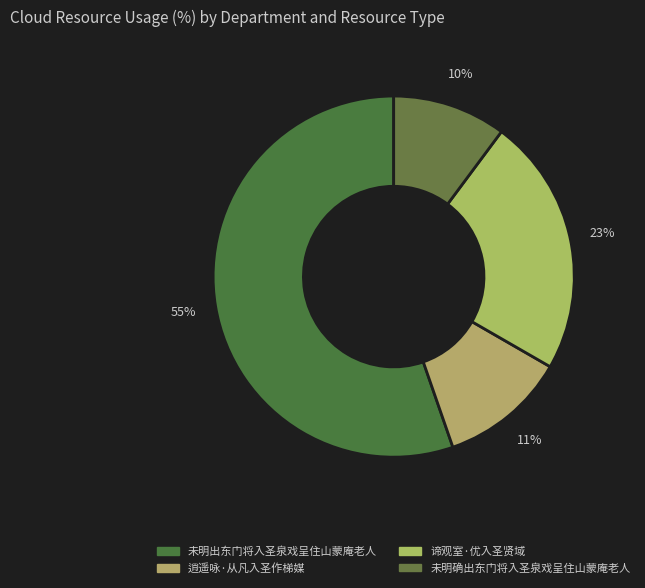

Approximately how many times larger is the value at 未明出东门将入圣泉戏呈住山蒙庵老人 compared to 谛观室·优入圣贤域?

2.4